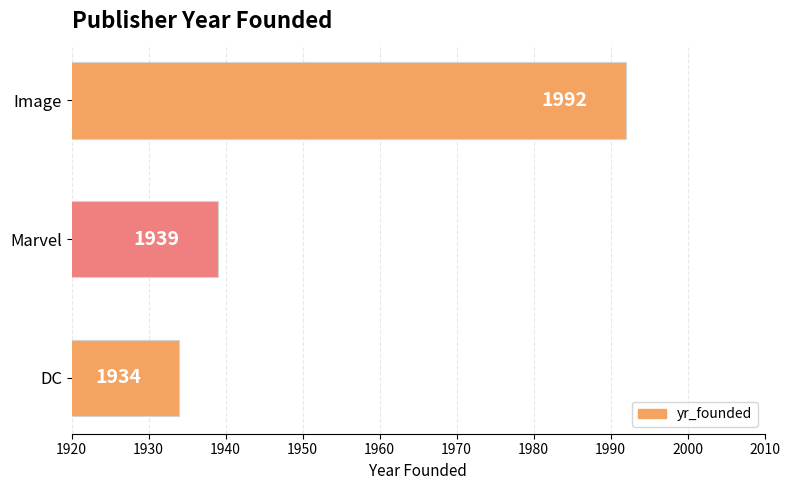

How many data points does each series have?

3